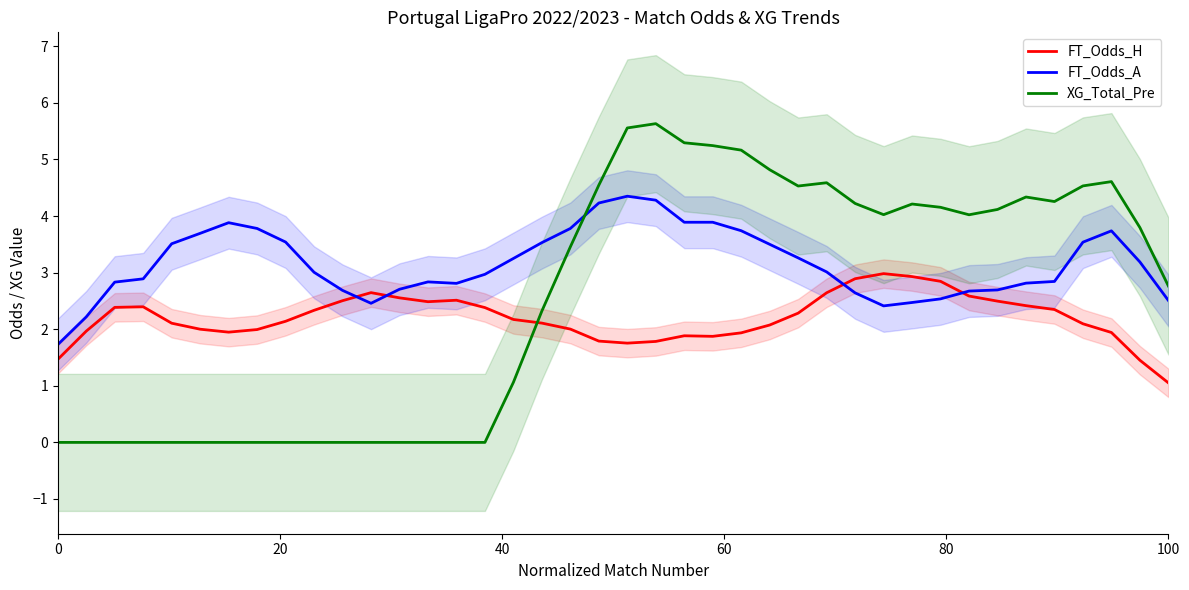

True or false: XG_Total_Pre and FT_Odds_A intersect in this chart.

True